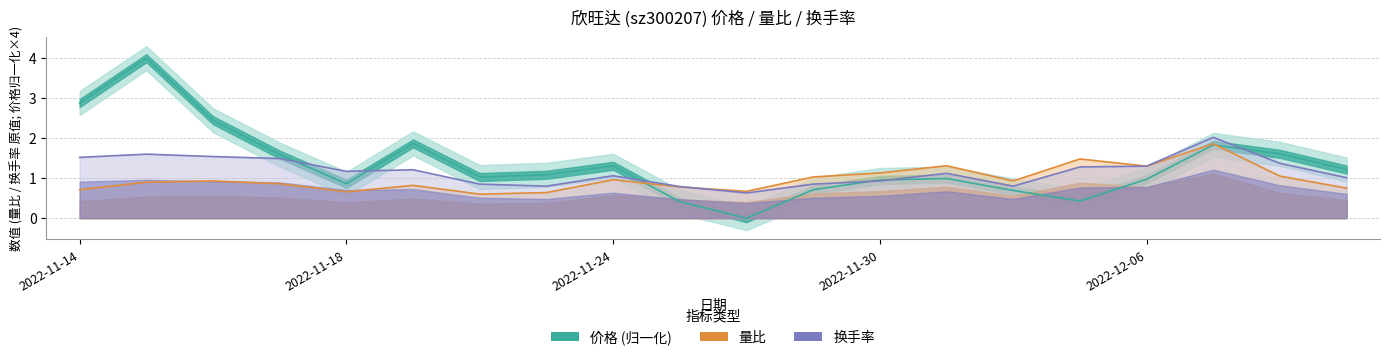

Does the chart have visible grid lines?

Yes